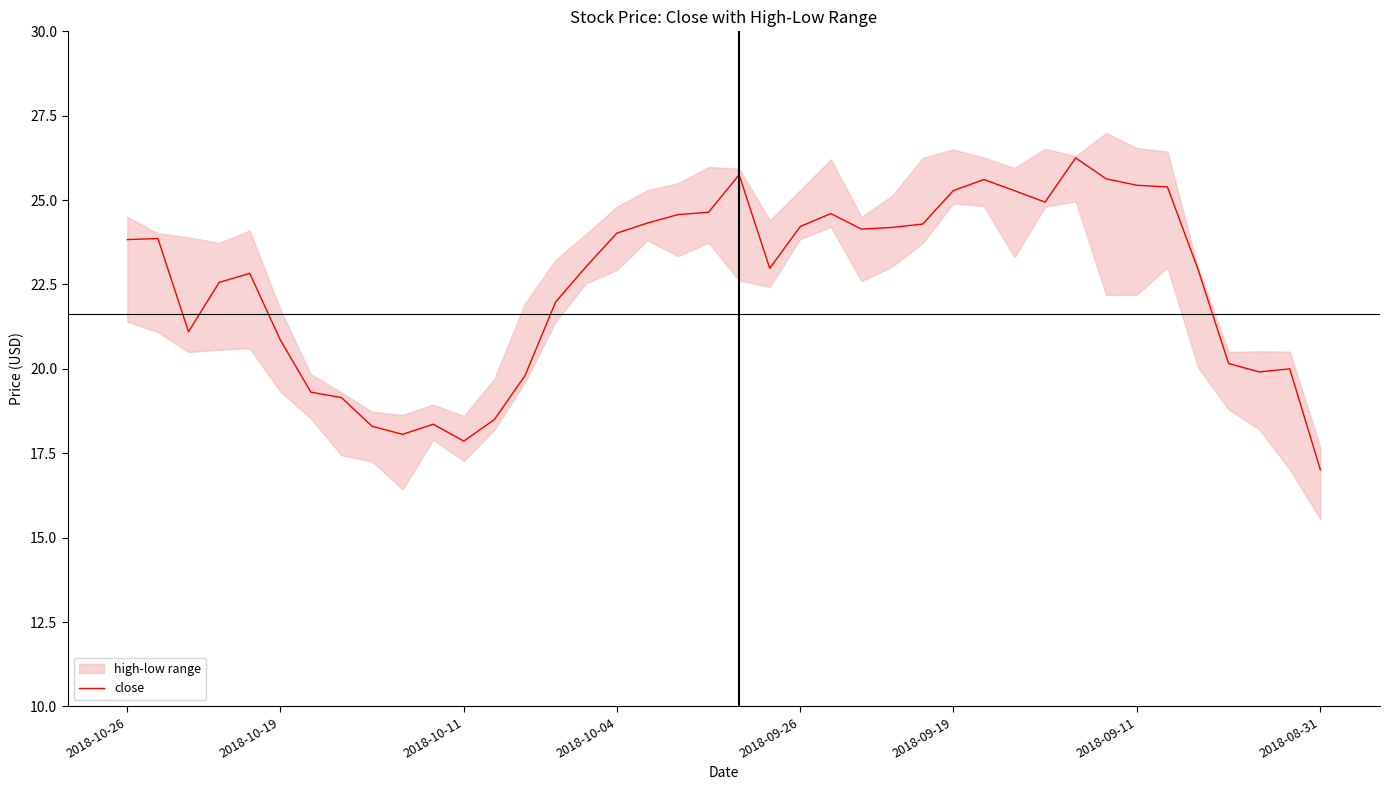

What is the ratio of the value at 19 to the value at 17?

1.0